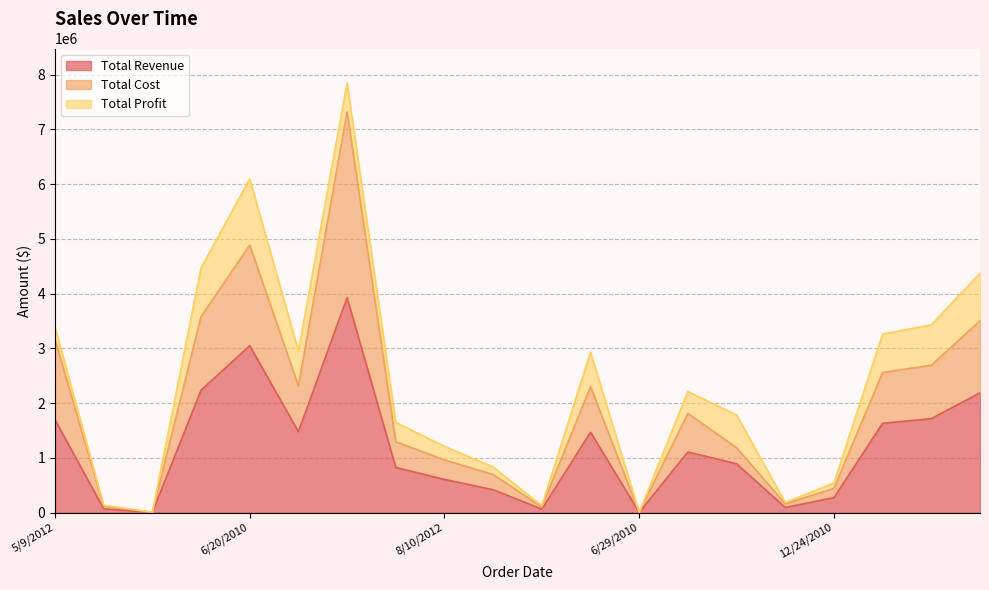

In Total Revenue, how many points are higher than both neighbors (excluding endpoints)?

4